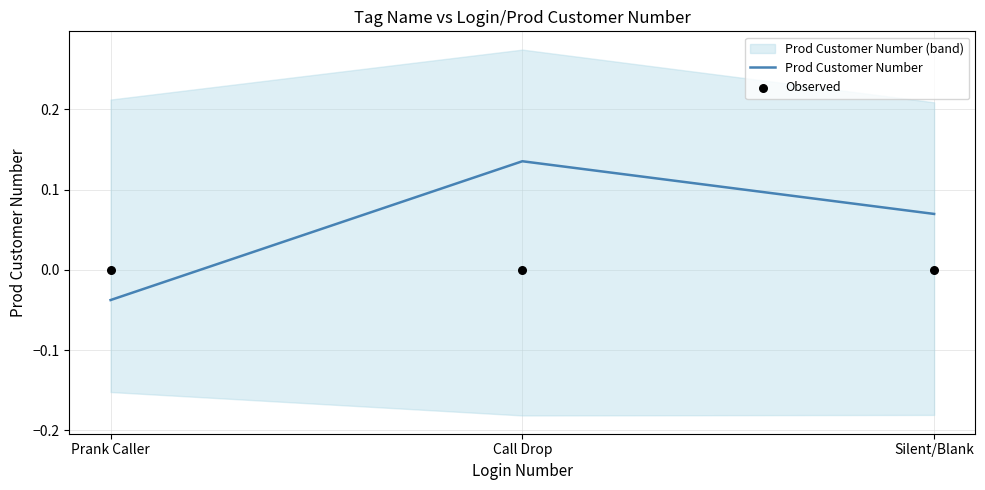

Which series contains the highest Y value?

Prod Customer Number